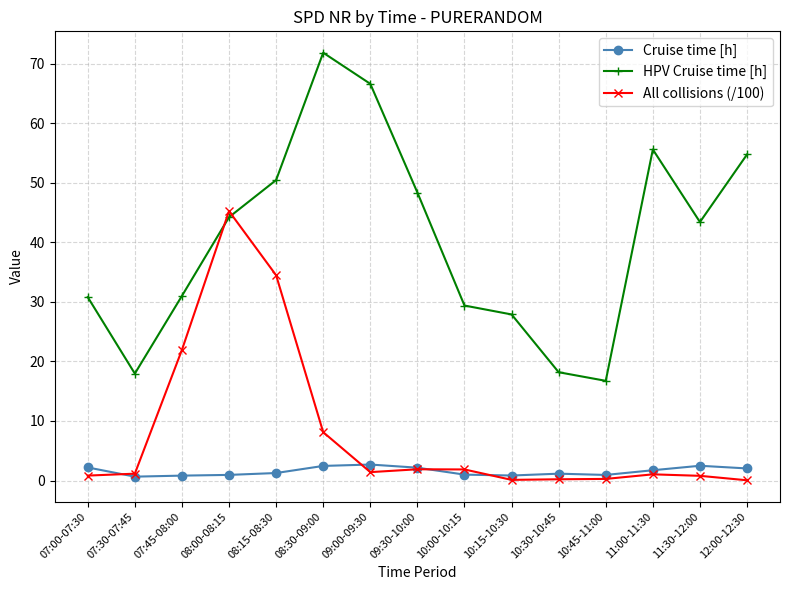

What is the sum of all Cruise time [h] values?

23.3